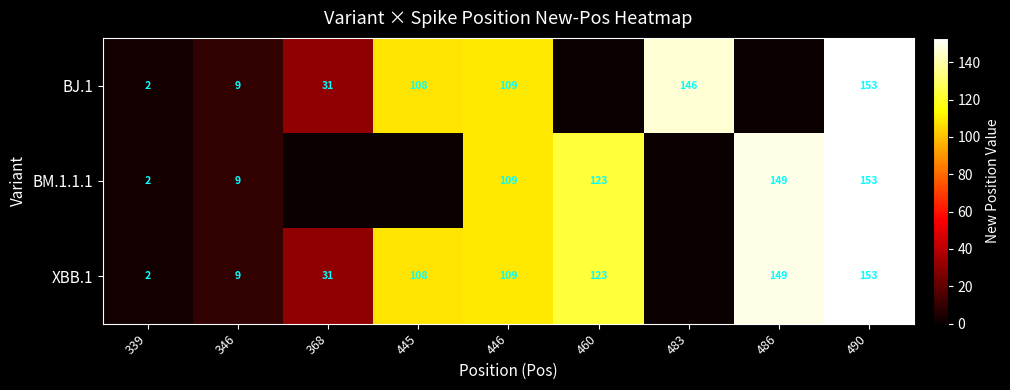

Is it true that XBB.1 equals 31 at 368?

True